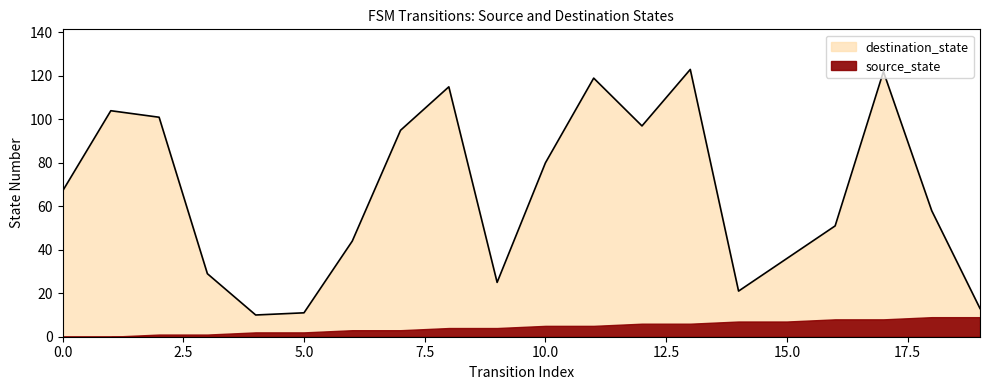

How many values are below 67?

10